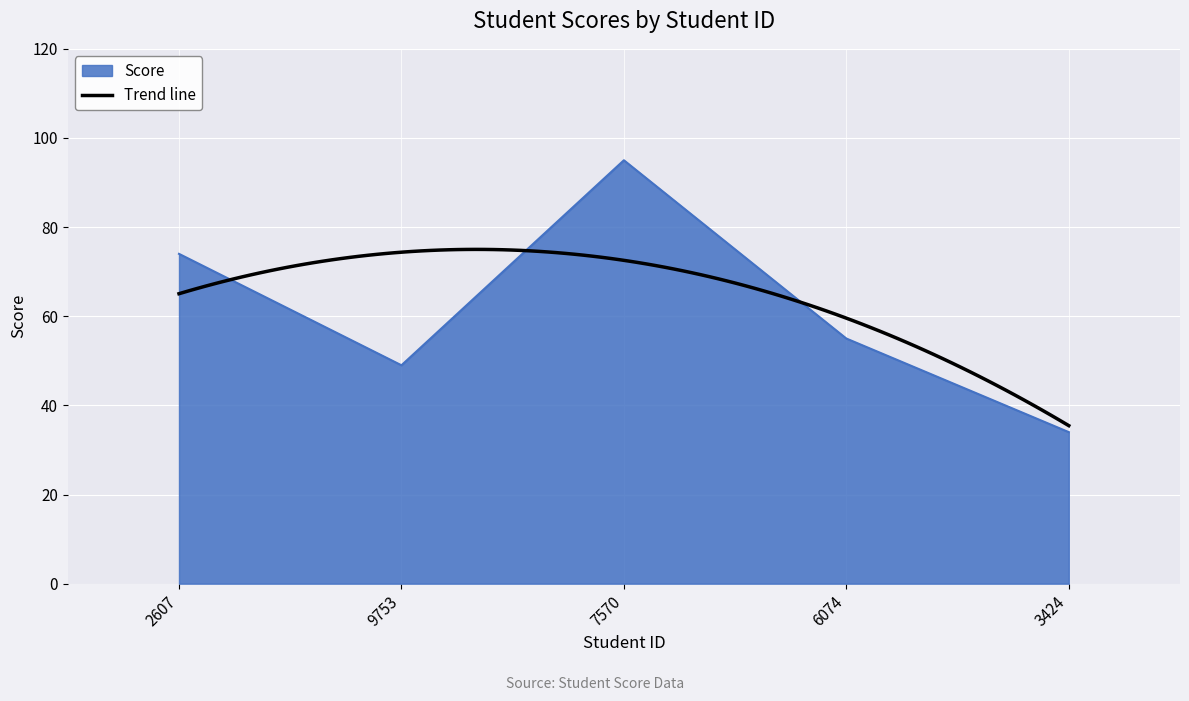

Reading left to right, what are all the values shown in this chart?

74	49	95	55	34